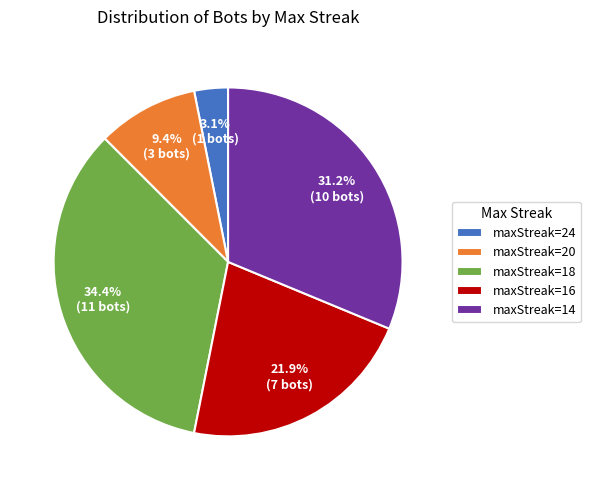

Rank the categories by value from highest to lowest.

maxStreak=18, maxStreak=14, maxStreak=16, maxStreak=20, maxStreak=24